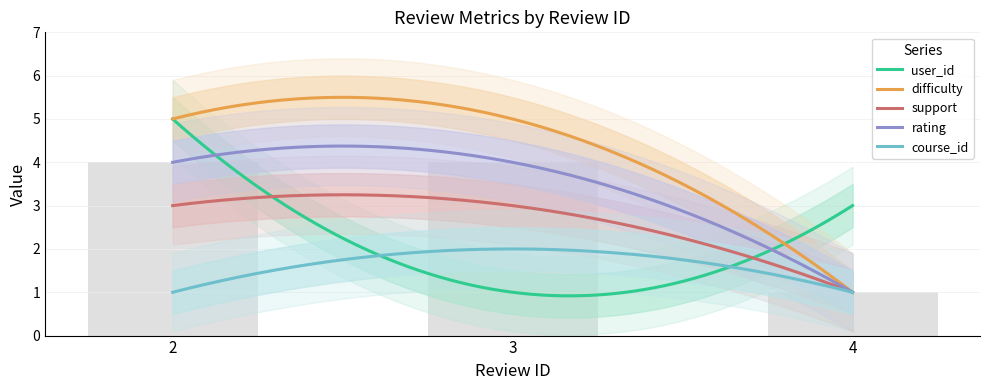

The rating series shows 1 at 4. True or false?

True